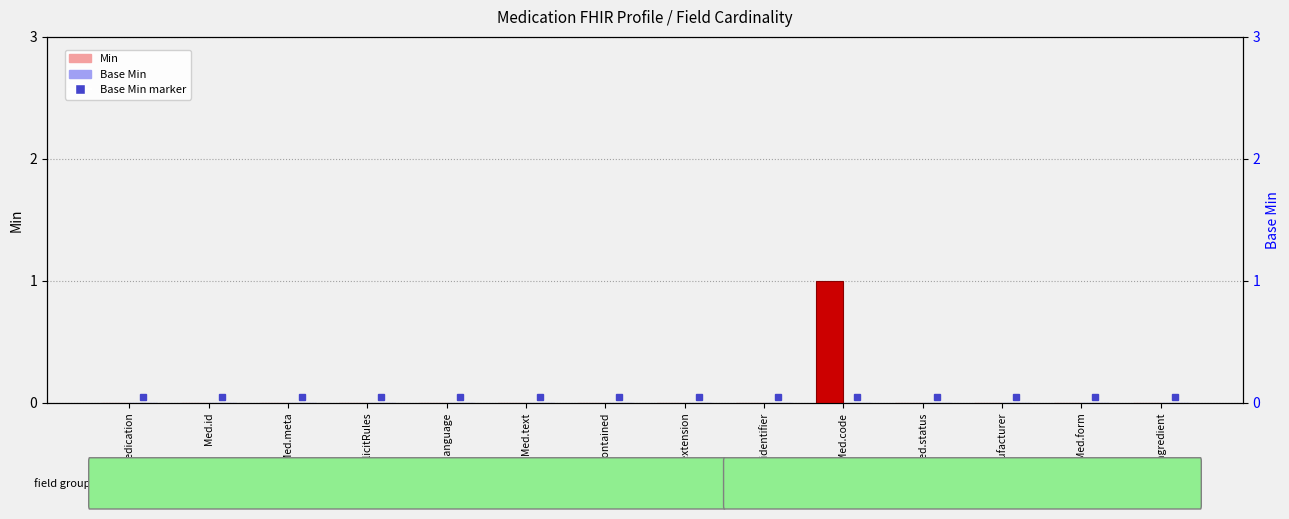

At which category does the chart reach its peak across all series?

Med.code